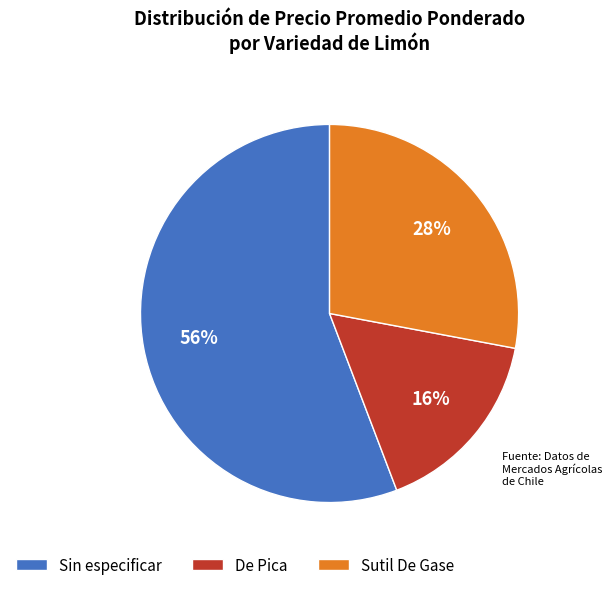

To the nearest percent, what is the difference between the largest and smallest slice percentages?

40%